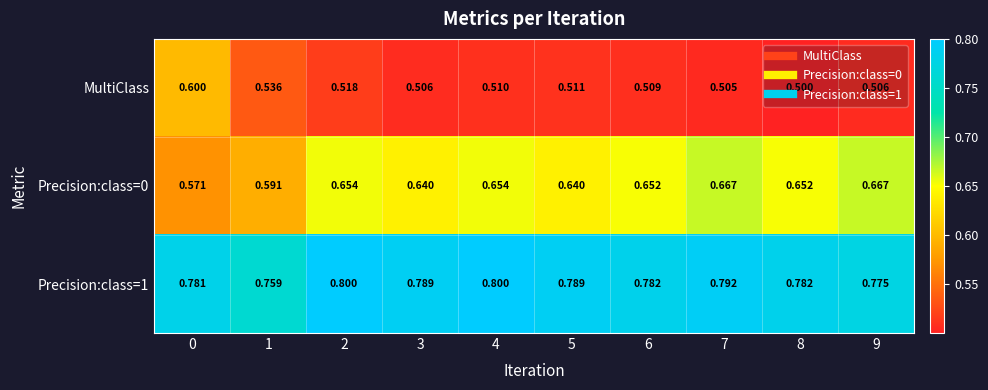

At which category is the sum across all series the highest?

2